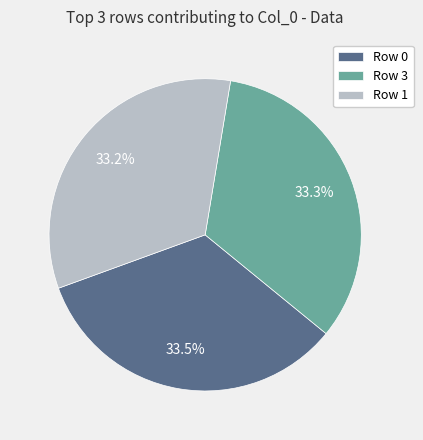

Approximately how many times larger is the value at Row 0 compared to Row 3?

1.0